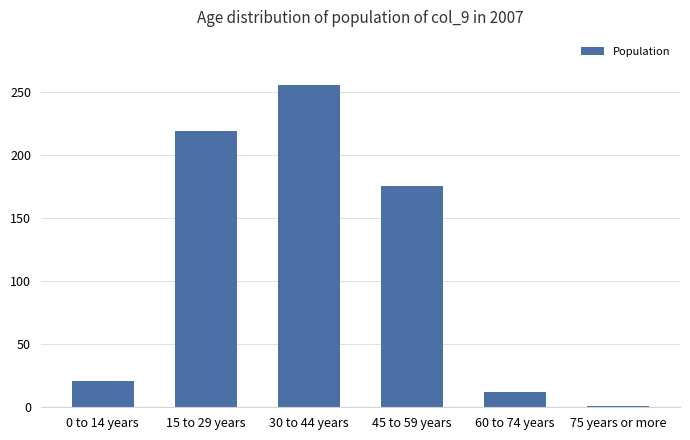

How many bars are there in total?

6